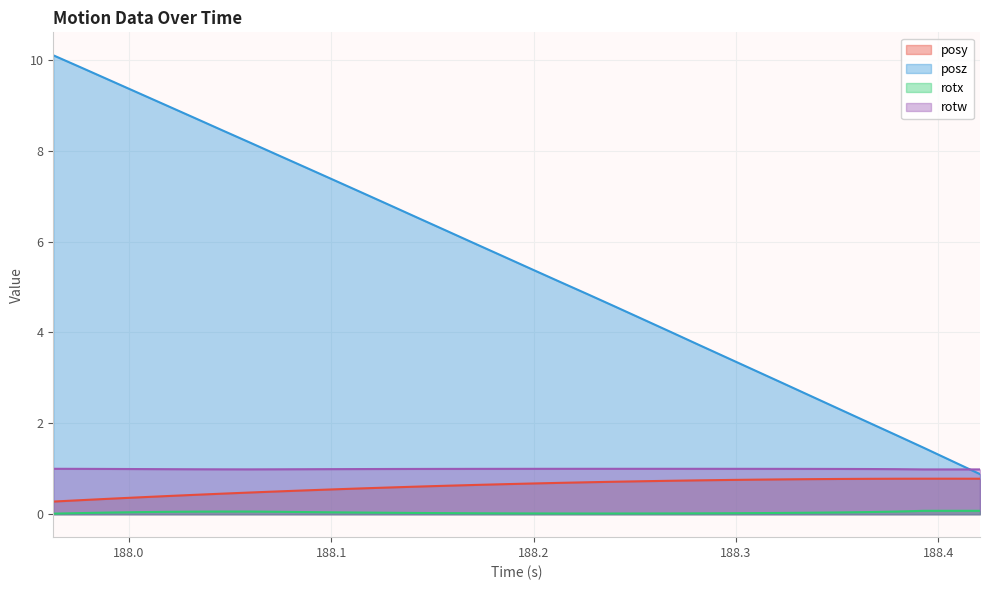

Which series has the largest total across all categories?

posz